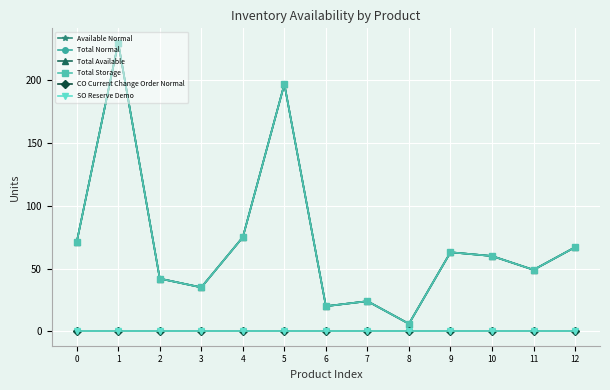

True or false: Total Storage and Available Normal intersect in this chart.

False